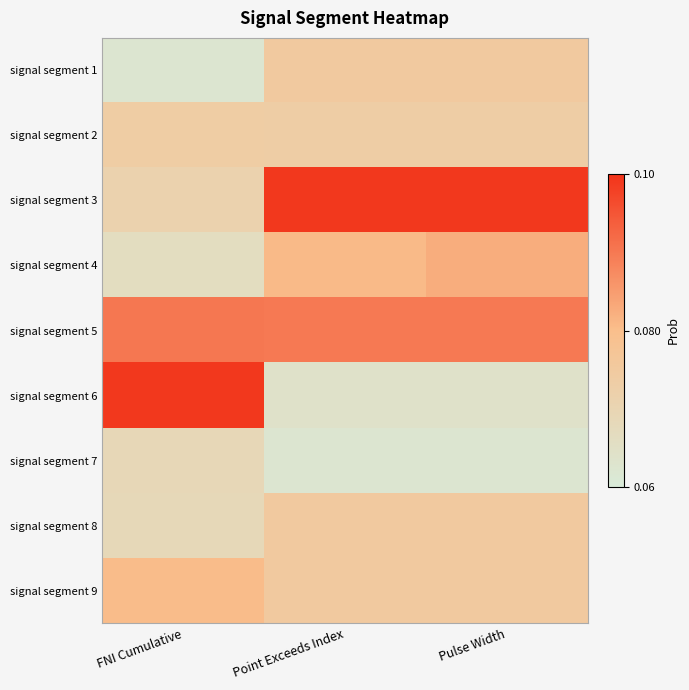

Which series has the largest total across all categories?

signal segment 5